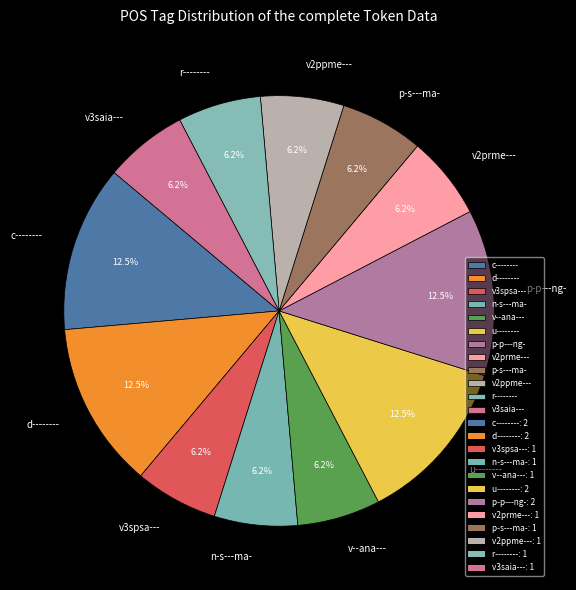

Approximately how many times larger is the value at r-------- compared to d--------?

0.5